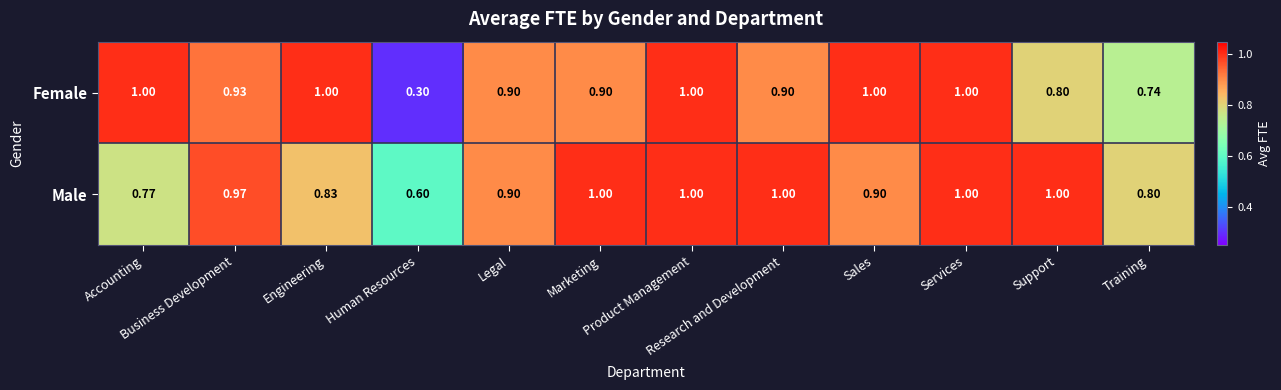

What is the difference between the highest and lowest values at Support?

0.2